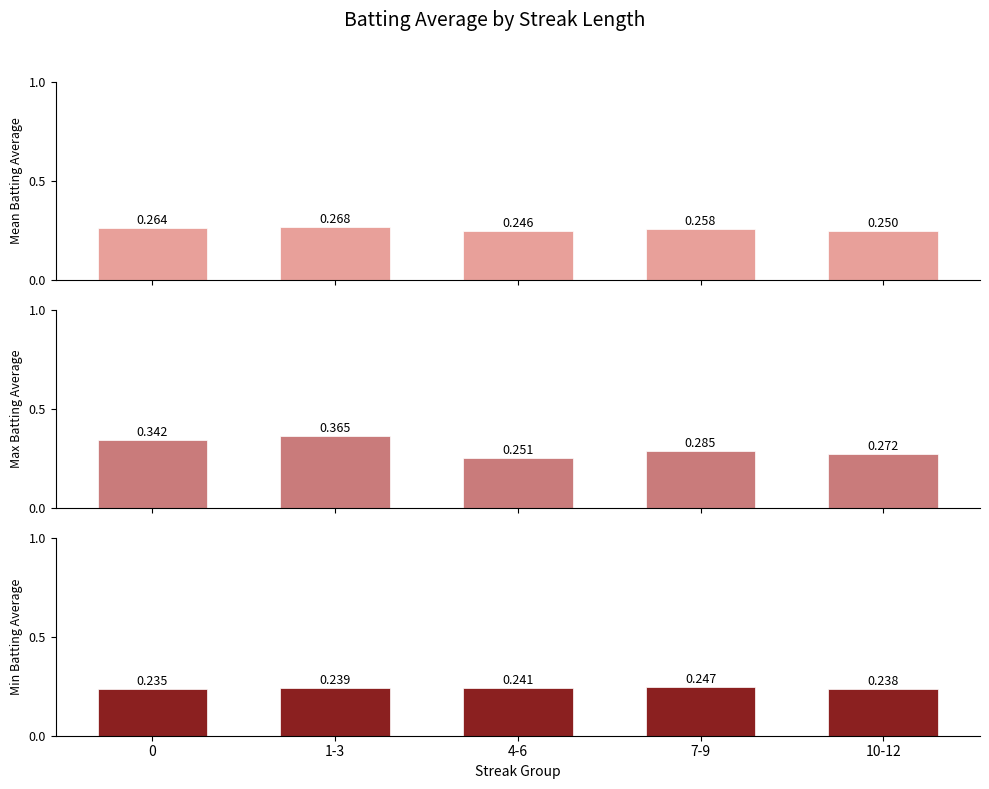

What is the total value across all series at 1-3?

0.9